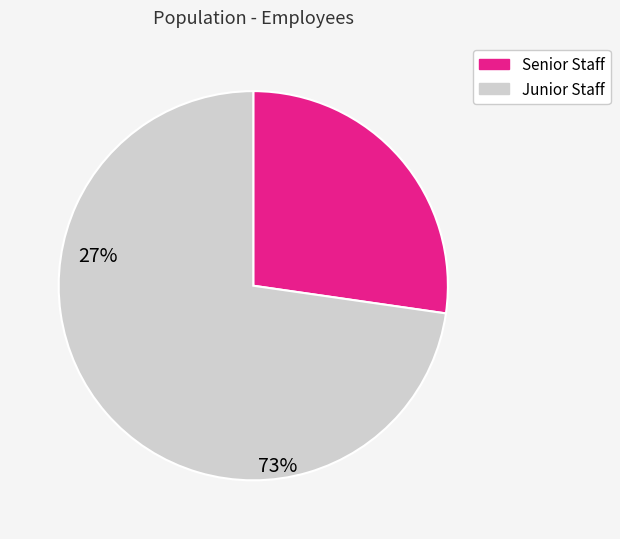

Between Senior Staff and Junior Staff, which is larger?

Junior Staff